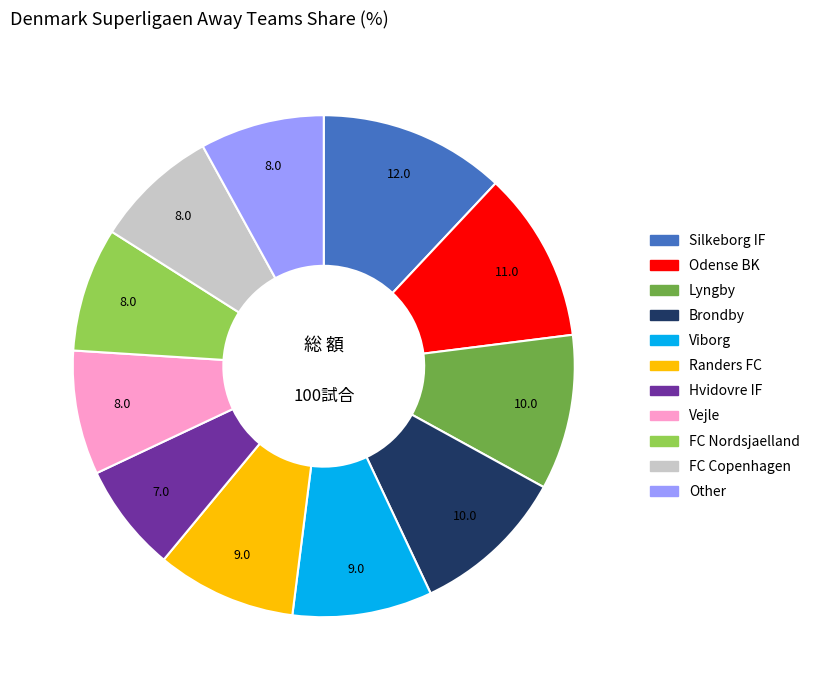

Is there any slice that represents more than half of the pie?

No